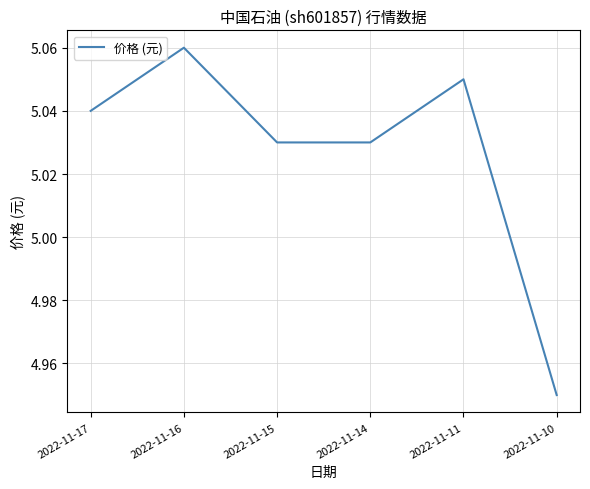

Is it true that the value at 2022-11-14 is 2.5?

False